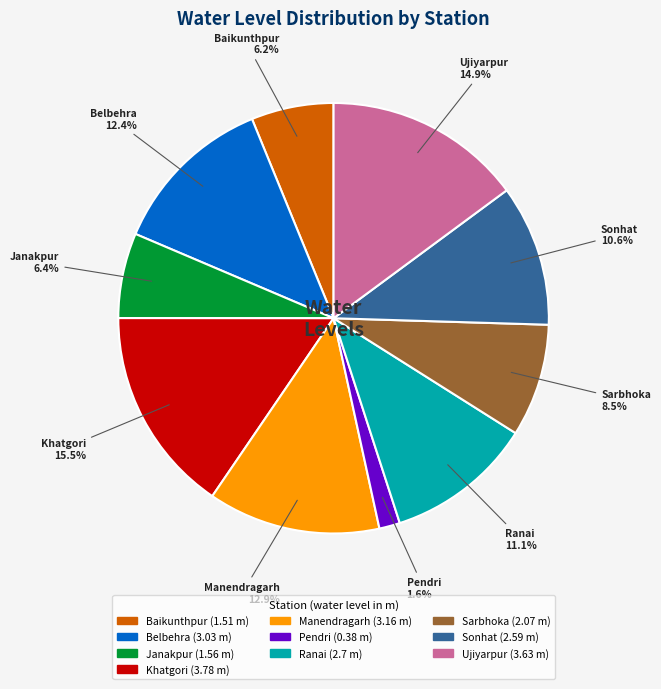

To the nearest percent, what percentage of the pie is Manendragarh?

13%